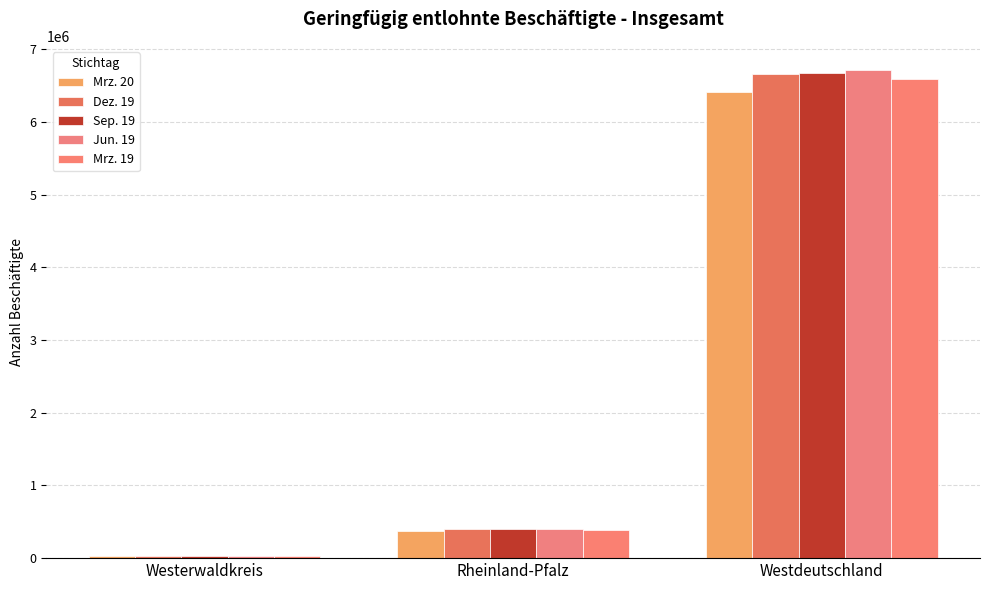

What is the difference between the maximum and second lowest values in the Jun. 19 series?

6313641